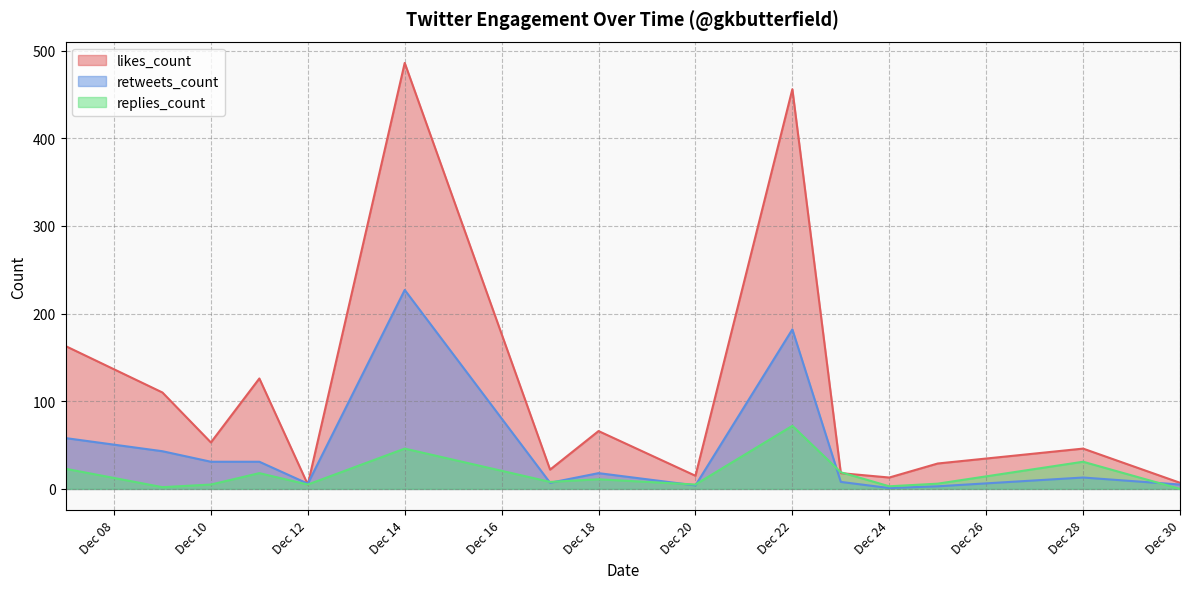

List the series in order of their overall mean, lowest first.

replies_count, retweets_count, likes_count